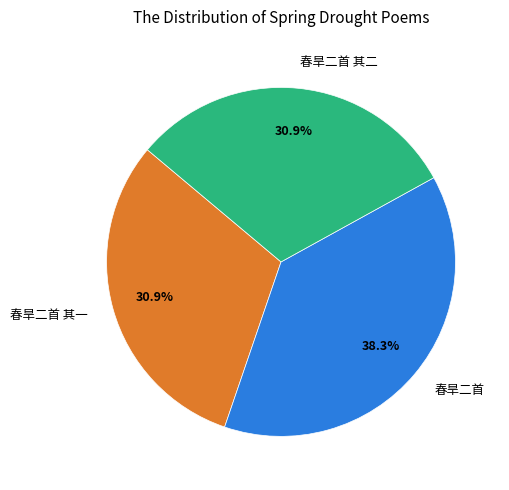

Does any single category account for the majority?

No